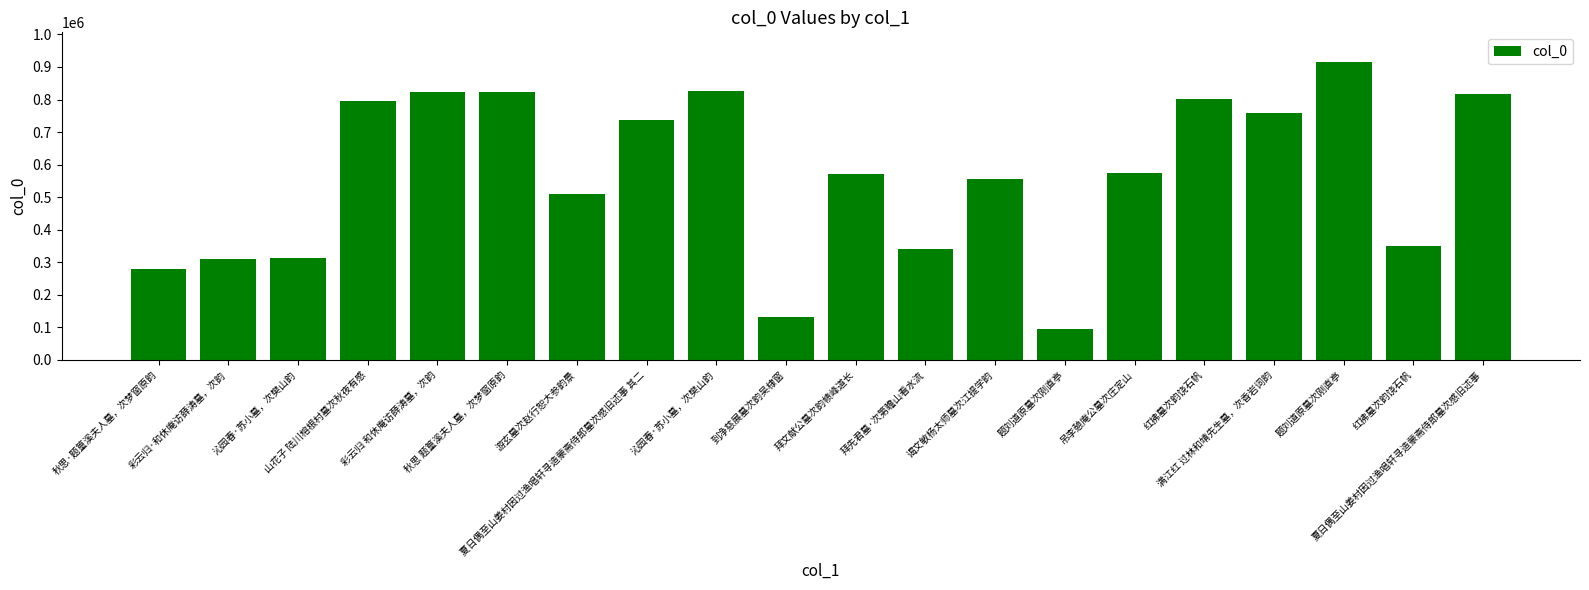

What is the change in value from 夏日偶至山姜村因过渔唱轩寻造蒙斋侍郎墓次感旧述事 其二 to 满江红 过林和靖先生墓，次香岩词韵?

+19685